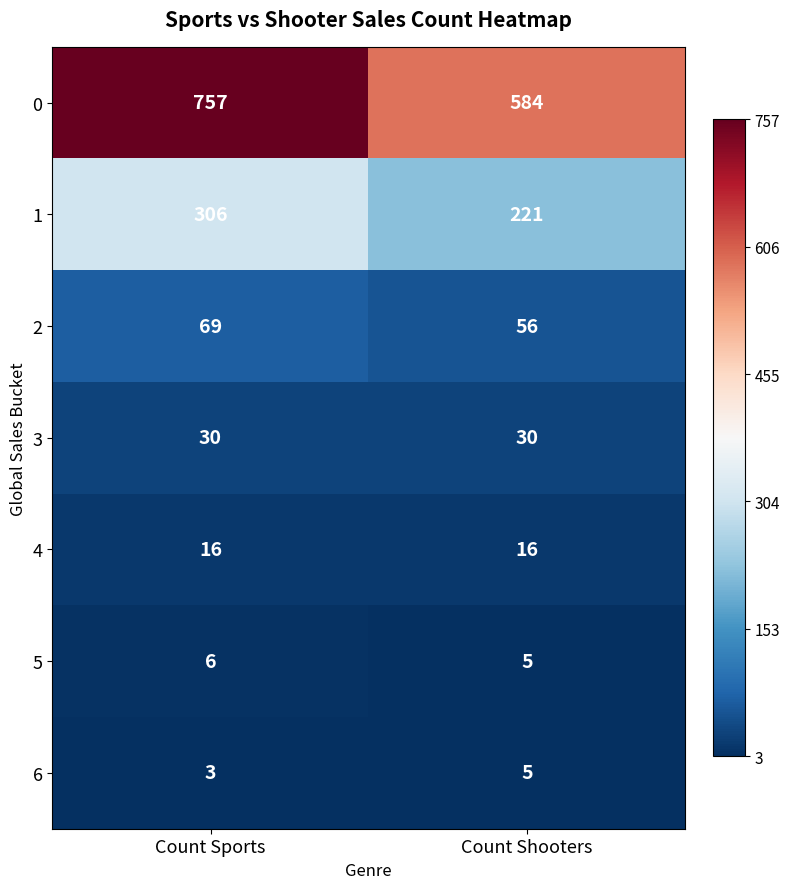

Is the value of 1 at Count Shooters greater than the value of 3 at Count Sports?

Yes